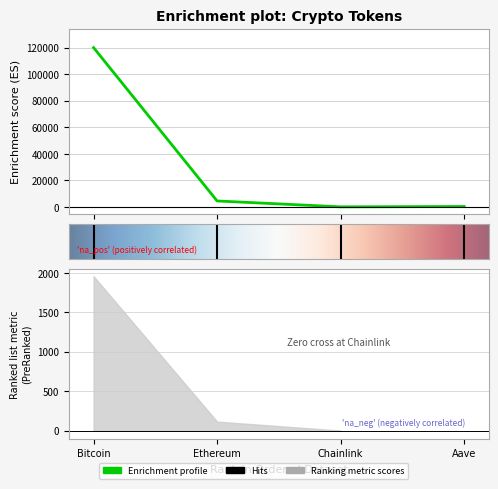

The value of price at Aave is 461.5. True or false?

False